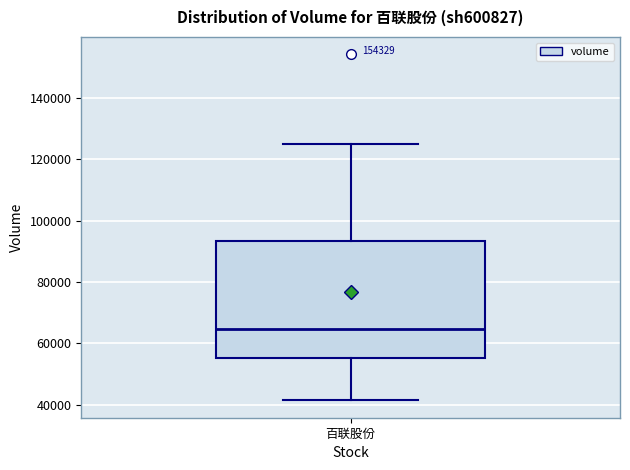

Where is the upper edge of the box for 百联股份 on the y-axis? The values are not printed on the chart, so give them approximately, as read against the axis.

94000